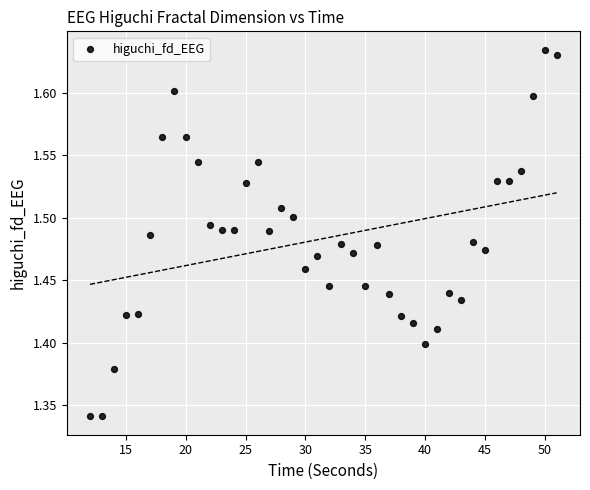

What is the range of Y values (max minus min)?

0.3